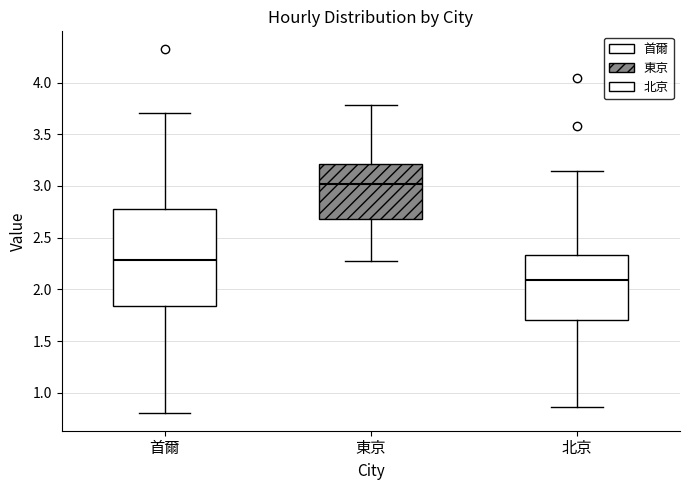

Reading left to right, read every box against the y-axis: the position of its median line, the range the box covers, and the ends of its whiskers. The values are not printed on the chart, so give them approximately, as read against the axis.

首爾: median 2.30, box 1.85 to 2.75, whiskers 0.80 to 3.70
東京: median 3.00, box 2.70 to 3.20, whiskers 2.25 to 3.80
北京: median 2.10, box 1.70 to 2.35, whiskers 0.85 to 3.15